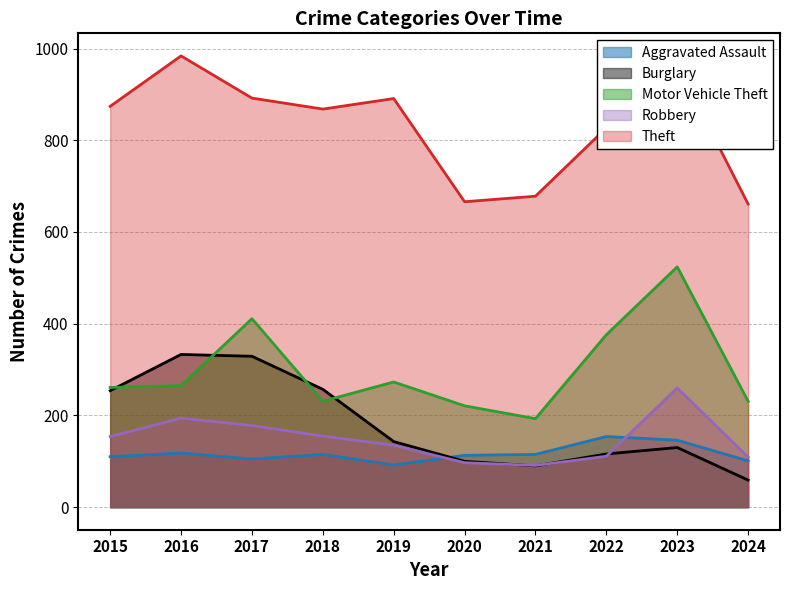

Which series has the largest range (max minus min)?

Motor Vehicle Theft